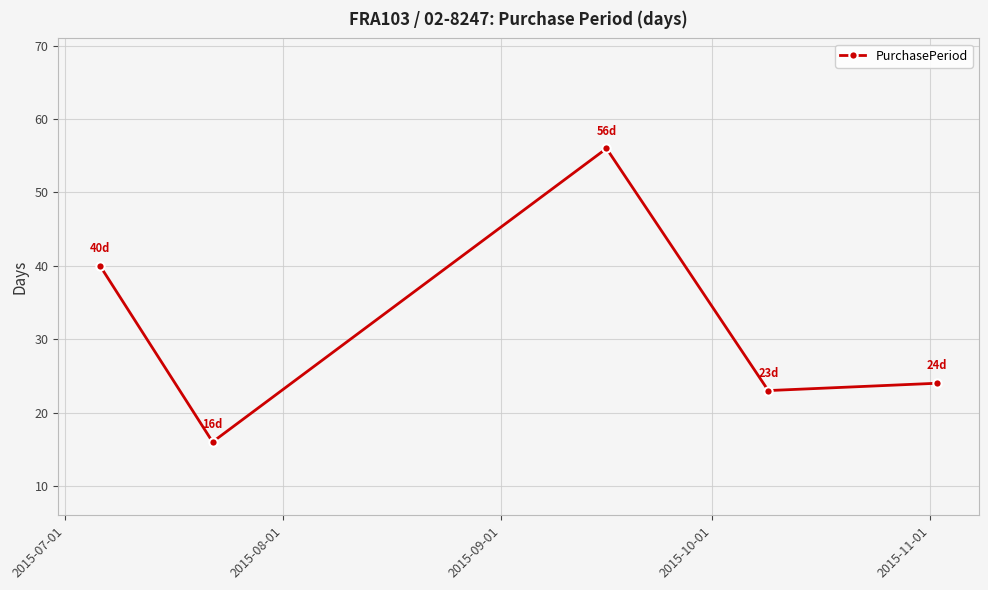

What is the sum of all values?

159